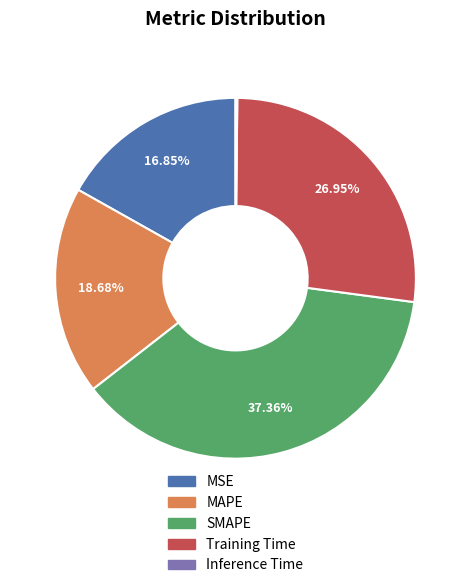

What is the total percentage of MSE and MAPE?

35.5%